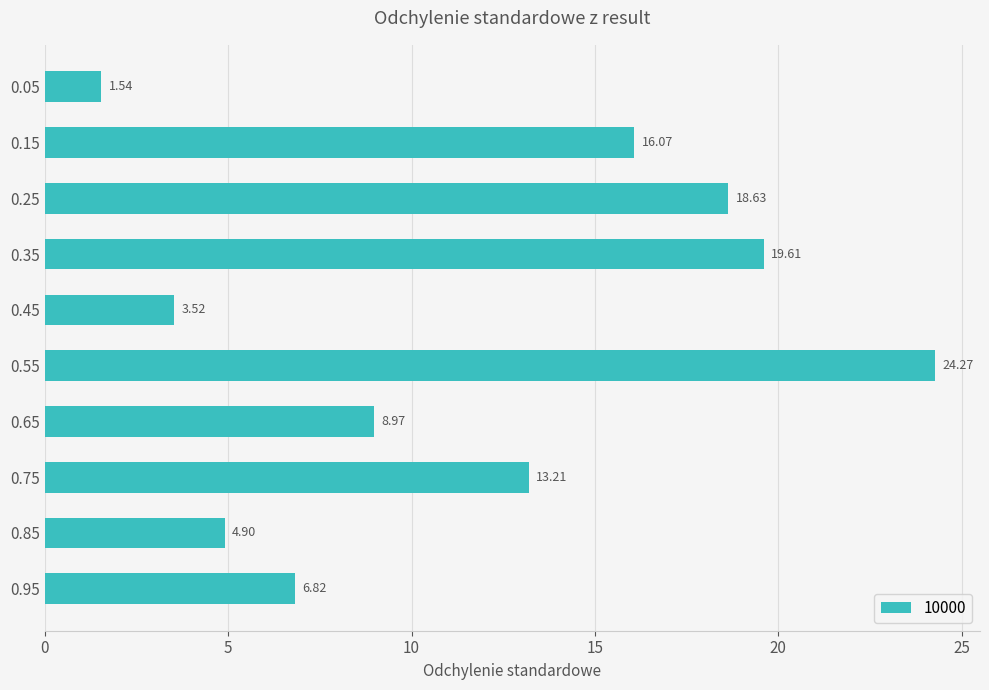

Between 0.25 and 0.65, which is larger?

0.25